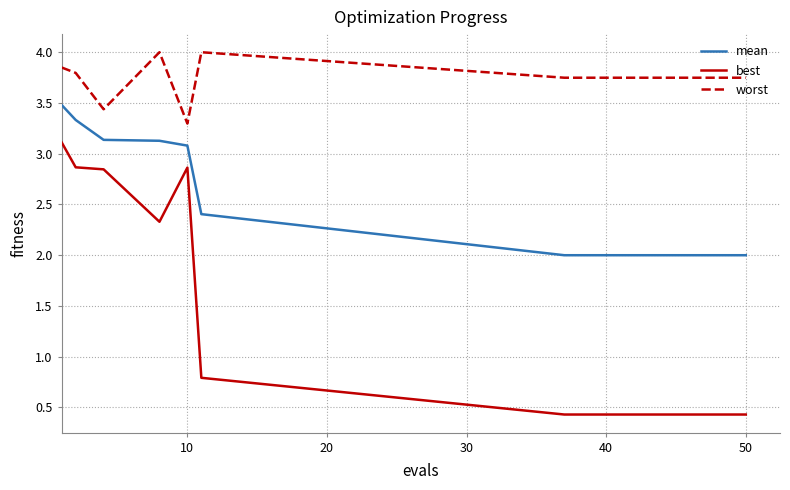

Which series has the largest total across all categories?

worst